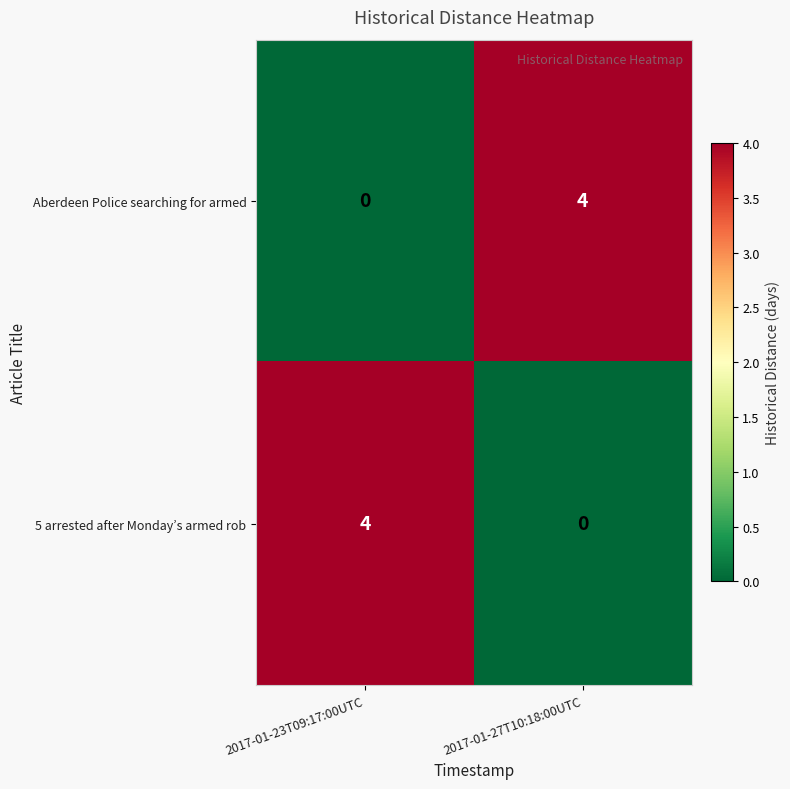

Reading left to right, list all the values displayed in this chart.

Aberdeen Police searching for armed: 2017-01-23T09:17:00UTC=0	2017-01-27T10:18:00UTC=4
5 arrested after Monday’s armed rob: 2017-01-23T09:17:00UTC=4	2017-01-27T10:18:00UTC=0